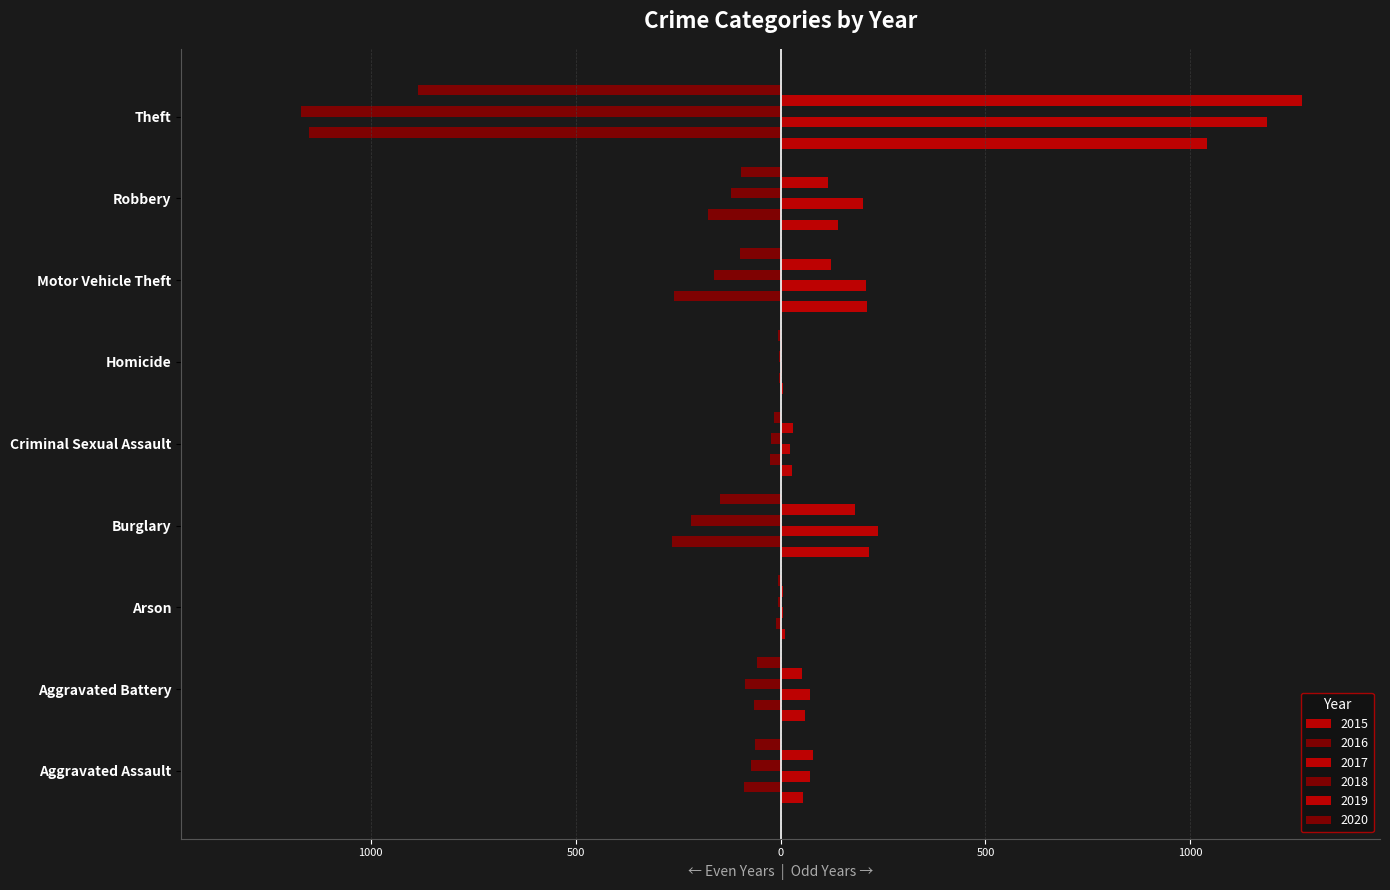

Rank the series at Aggravated Battery from highest to lowest value.

2017, 2015, 2019, 2020, 2016, 2018